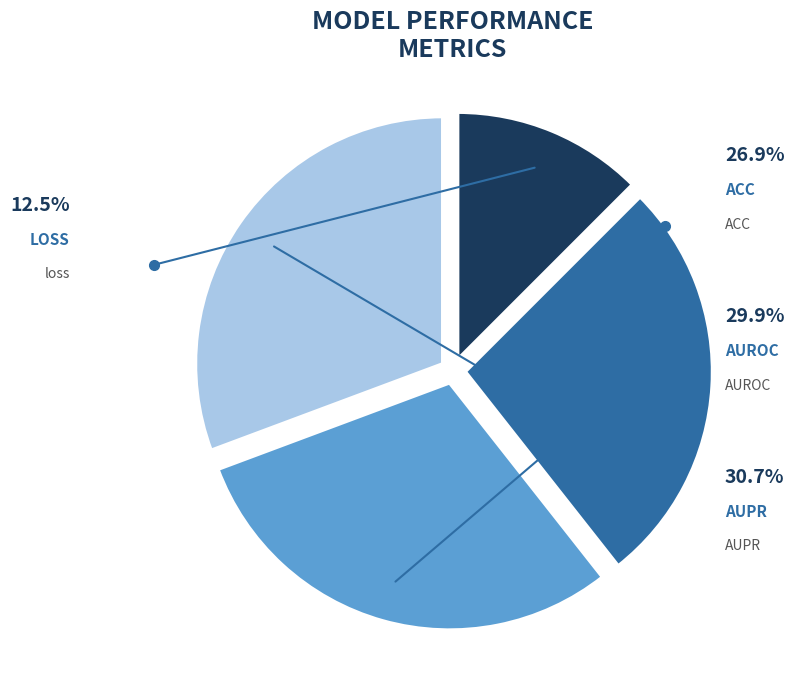

What is the total percentage of AUROC and ACC?

56.8%